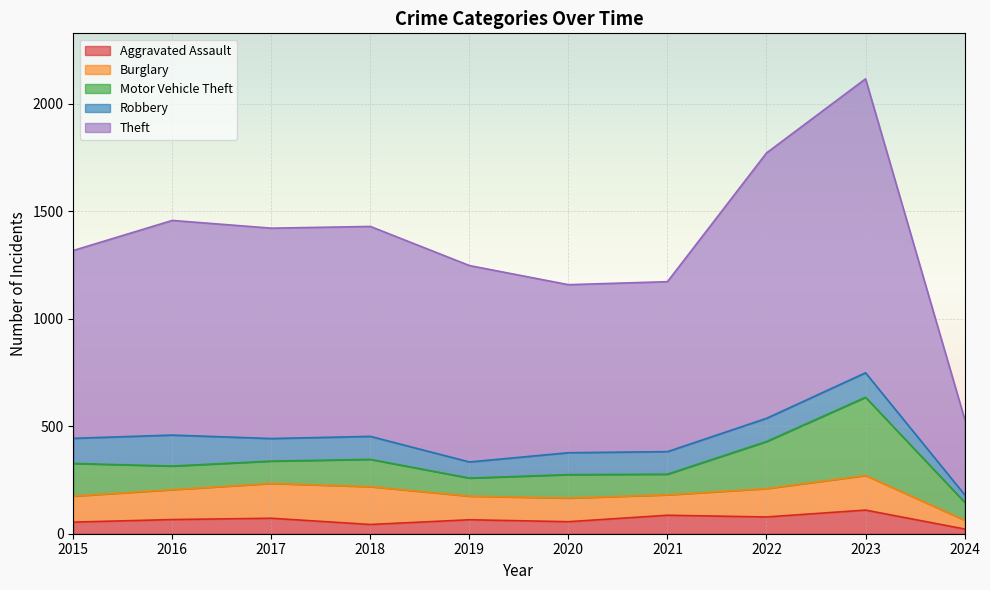

What is the total value across all series at 2016?

1458